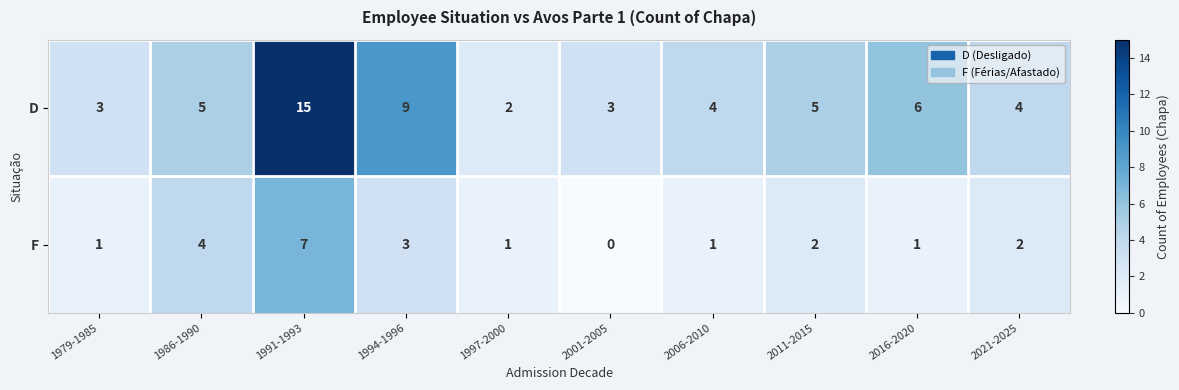

What is the spread (max minus min) of values at 1991-1993?

8